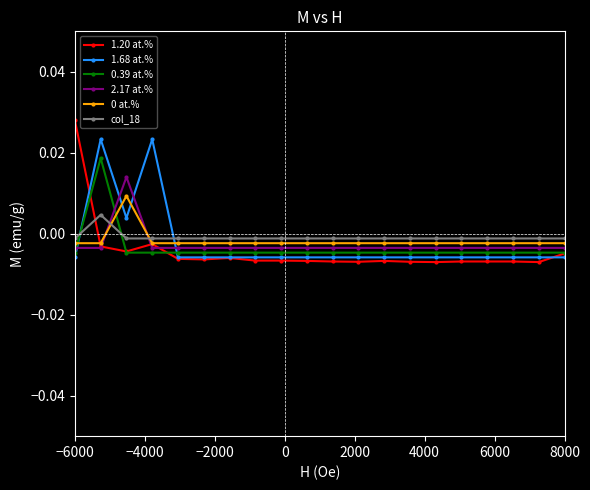

Which series has the largest range (max minus min)?

1.20 at.%